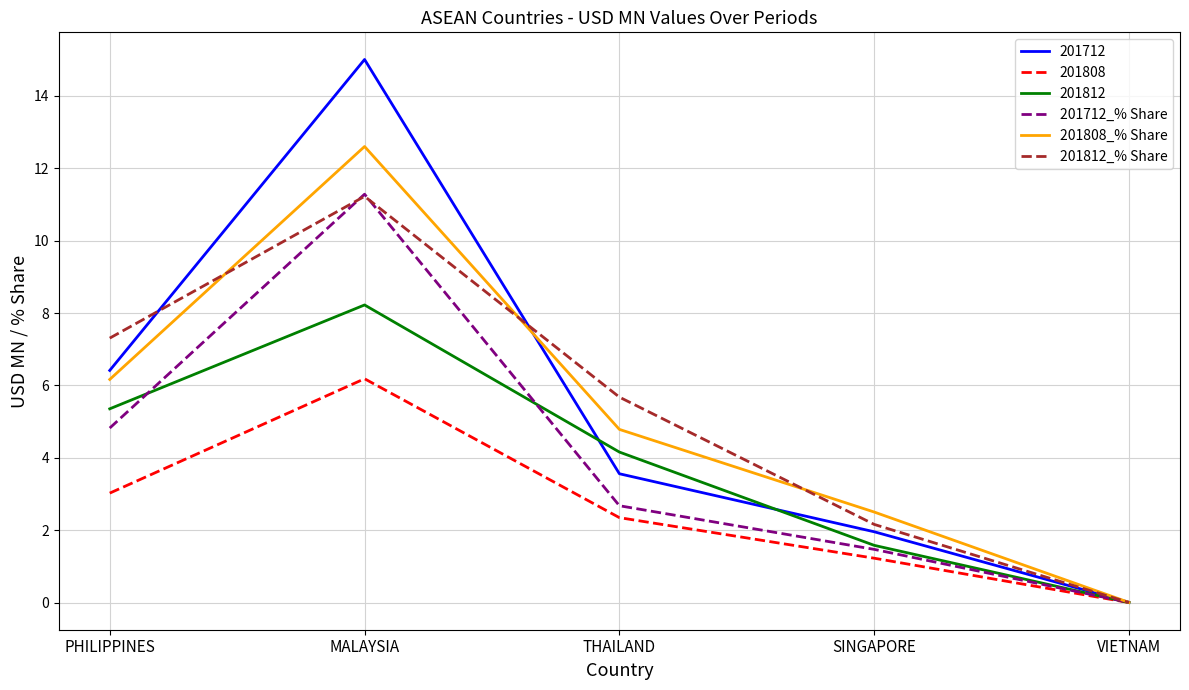

What is the total value across all series at SINGAPORE?

10.9